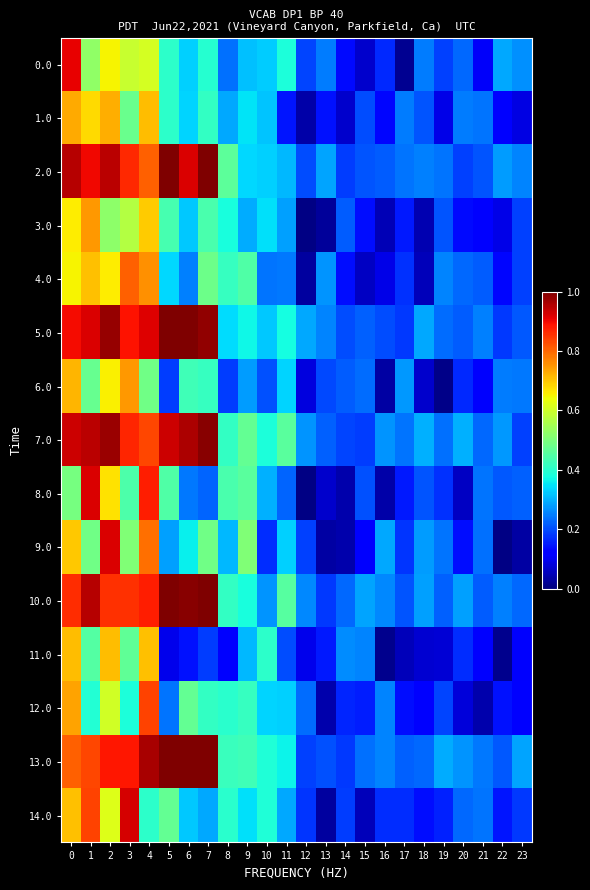

Reading left to right, extract all data points from this chart.

row_0: 0=0.9	1=0.5	2=0.6	3=0.6	4=0.6	5=0.4	6=0.3	7=0.4	8=0.2	9=0.3	10=0.3	11=0.4	12=0.2	13=0.2	14=0.1	15=0.1	16=0.2	17=0.0	18=0.2	19=0.2	20=0.2	21=0.1	22=0.3	23=0.3
row_1: 0=0.7	1=0.7	2=0.7	3=0.5	4=0.7	5=0.4	6=0.3	7=0.4	8=0.3	9=0.3	10=0.3	11=0.1	12=0.0	13=0.1	14=0.1	15=0.2	16=0.1	17=0.2	18=0.2	19=0.1	20=0.2	21=0.2	22=0.1	23=0.1
row_2: 0=0.9	1=0.9	2=0.9	3=0.9	4=0.8	5=1.0	6=0.9	7=1.0	8=0.5	9=0.3	10=0.3	11=0.3	12=0.2	13=0.3	14=0.2	15=0.2	16=0.2	17=0.2	18=0.3	19=0.2	20=0.2	21=0.2	22=0.3	23=0.3
row_3: 0=0.7	1=0.7	2=0.5	3=0.6	4=0.7	5=0.4	6=0.3	7=0.4	8=0.4	9=0.3	10=0.3	11=0.3	12=0.0	13=0.0	14=0.2	15=0.1	16=0.0	17=0.2	18=0.0	19=0.2	20=0.1	21=0.1	22=0.1	23=0.2
row_4: 0=0.7	1=0.7	2=0.7	3=0.8	4=0.8	5=0.3	6=0.3	7=0.5	8=0.4	9=0.4	10=0.2	11=0.2	12=0.0	13=0.3	14=0.1	15=0.1	16=0.1	17=0.2	18=0.1	19=0.3	20=0.2	21=0.2	22=0.1	23=0.2
row_5: 0=0.9	1=0.9	2=1.0	3=0.9	4=0.9	5=1.0	6=1.0	7=1.0	8=0.3	9=0.4	10=0.3	11=0.4	12=0.3	13=0.3	14=0.2	15=0.2	16=0.2	17=0.2	18=0.3	19=0.2	20=0.2	21=0.3	22=0.2	23=0.2
row_6: 0=0.7	1=0.5	2=0.7	3=0.7	4=0.5	5=0.2	6=0.4	7=0.4	8=0.2	9=0.3	10=0.2	11=0.3	12=0.1	13=0.2	14=0.2	15=0.2	16=0.0	17=0.3	18=0.1	19=0.0	20=0.2	21=0.1	22=0.2	23=0.2
row_7: 0=0.9	1=0.9	2=1.0	3=0.9	4=0.8	5=0.9	6=1.0	7=1.0	8=0.4	9=0.5	10=0.4	11=0.5	12=0.3	13=0.2	14=0.2	15=0.2	16=0.3	17=0.2	18=0.3	19=0.2	20=0.3	21=0.2	22=0.3	23=0.2
row_8: 0=0.5	1=0.9	2=0.7	3=0.4	4=0.9	5=0.4	6=0.2	7=0.2	8=0.4	9=0.5	10=0.3	11=0.2	12=0.0	13=0.1	14=0.0	15=0.2	16=0.0	17=0.2	18=0.2	19=0.2	20=0.1	21=0.2	22=0.2	23=0.2
row_9: 0=0.7	1=0.5	2=0.9	3=0.5	4=0.8	5=0.3	6=0.4	7=0.5	8=0.3	9=0.5	10=0.2	11=0.3	12=0.2	13=0.0	14=0.0	15=0.1	16=0.3	17=0.2	18=0.3	19=0.2	20=0.1	21=0.2	22=0.0	23=0.0
row_10: 0=0.9	1=0.9	2=0.9	3=0.9	4=0.9	5=1.0	6=1.0	7=1.0	8=0.4	9=0.4	10=0.3	11=0.5	12=0.3	13=0.2	14=0.2	15=0.3	16=0.3	17=0.2	18=0.3	19=0.2	20=0.3	21=0.2	22=0.3	23=0.2
row_11: 0=0.7	1=0.4	2=0.7	3=0.5	4=0.7	5=0.1	6=0.1	7=0.2	8=0.1	9=0.3	10=0.4	11=0.2	12=0.1	13=0.2	14=0.3	15=0.3	16=0.0	17=0.1	18=0.1	19=0.1	20=0.2	21=0.1	22=0.0	23=0.1
row_12: 0=0.7	1=0.4	2=0.6	3=0.4	4=0.8	5=0.2	6=0.5	7=0.4	8=0.4	9=0.4	10=0.3	11=0.3	12=0.2	13=0.0	14=0.2	15=0.2	16=0.3	17=0.1	18=0.1	19=0.2	20=0.1	21=0.0	22=0.1	23=0.1
row_13: 0=0.8	1=0.8	2=0.9	3=0.9	4=1.0	5=1.0	6=1.0	7=1.0	8=0.4	9=0.4	10=0.4	11=0.4	12=0.2	13=0.2	14=0.2	15=0.2	16=0.3	17=0.2	18=0.2	19=0.3	20=0.3	21=0.2	22=0.2	23=0.3
row_14: 0=0.7	1=0.8	2=0.6	3=0.9	4=0.4	5=0.5	6=0.3	7=0.3	8=0.4	9=0.3	10=0.4	11=0.3	12=0.2	13=0.0	14=0.2	15=0.1	16=0.2	17=0.2	18=0.1	19=0.2	20=0.2	21=0.2	22=0.1	23=0.2